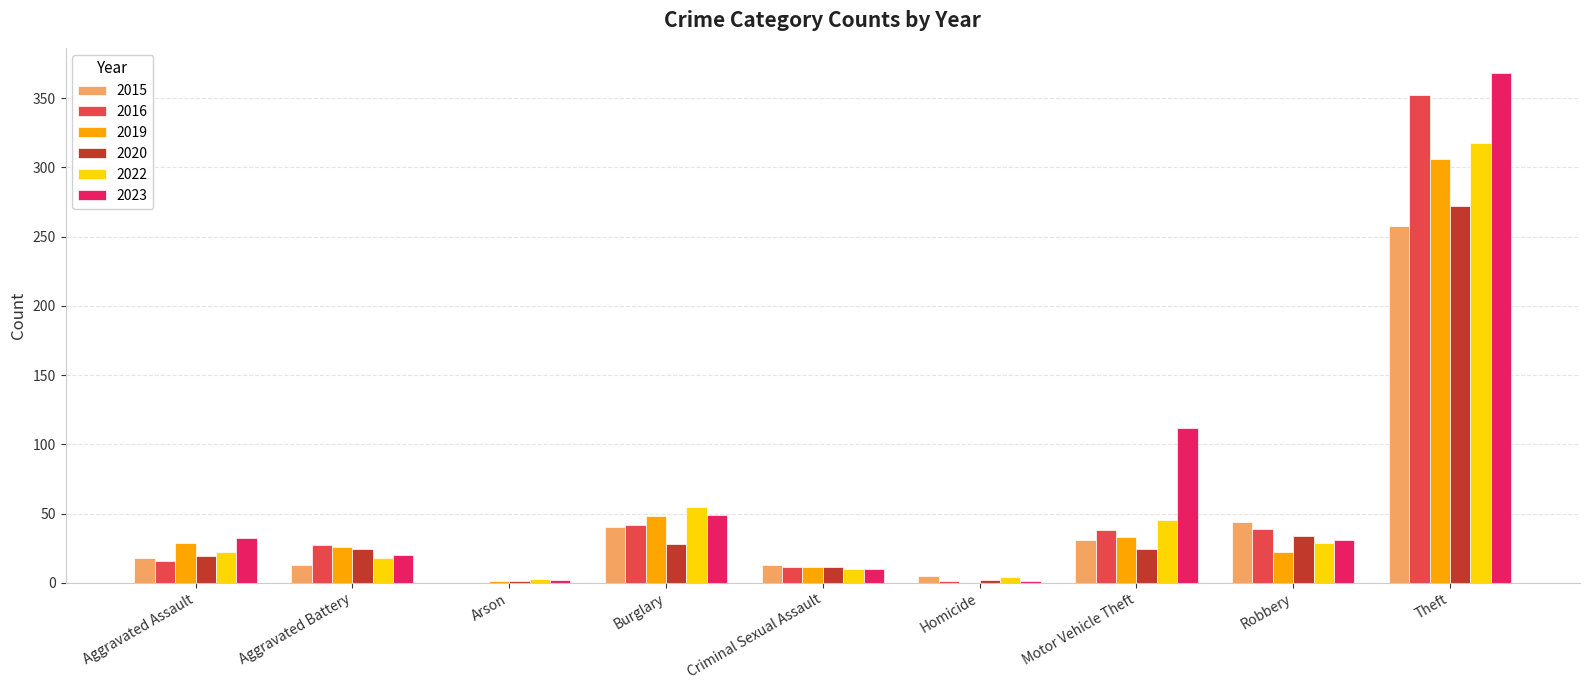

What is the maximum value shown in the chart?

368